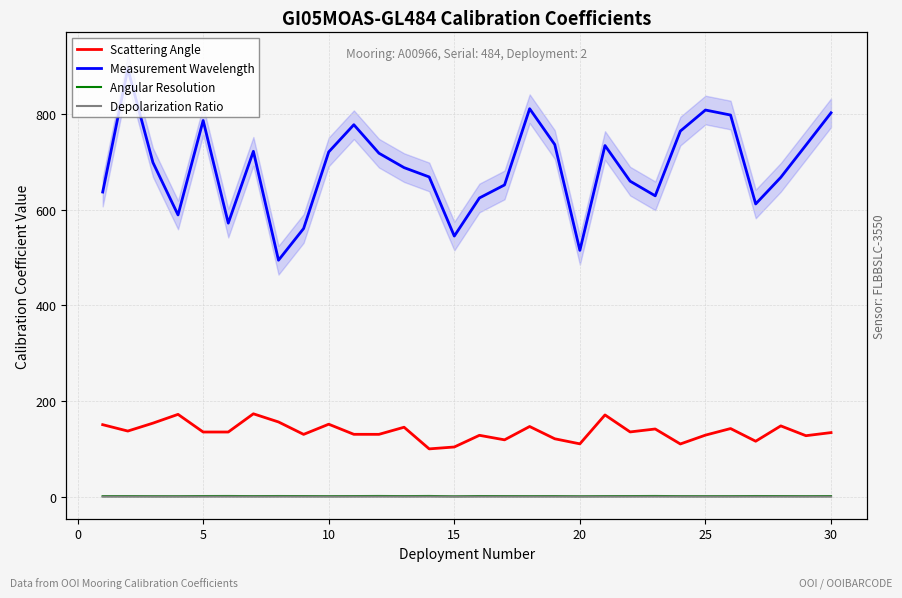

Does the chart display data point markers on the line(s)?

No